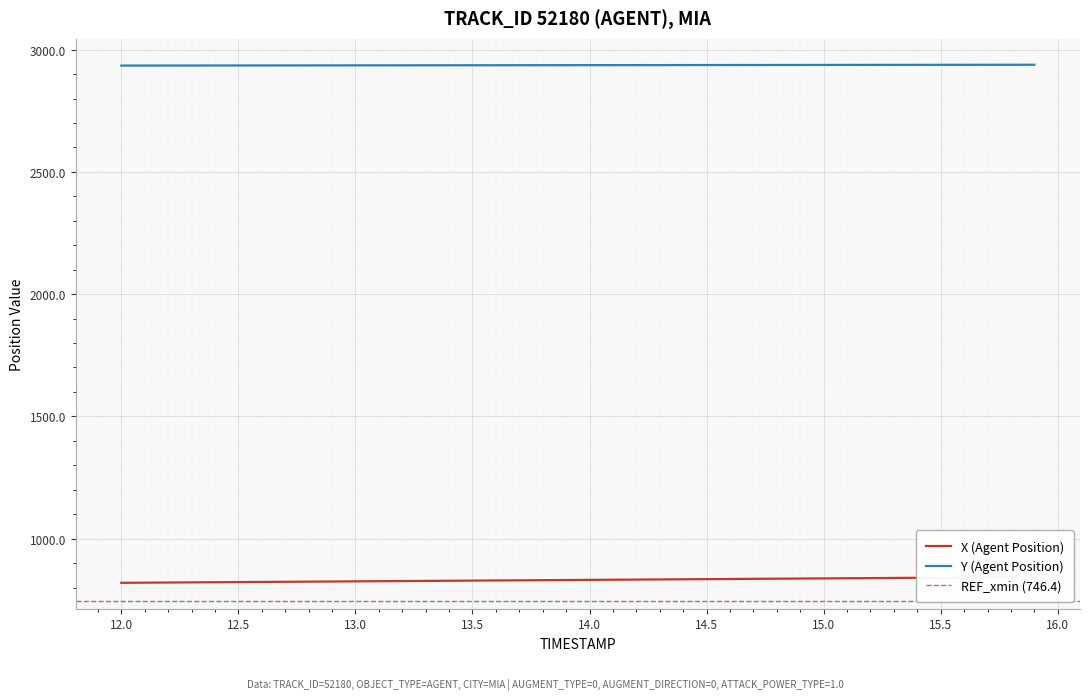

What is the difference between the highest and lowest values at 13.5?

2107.8